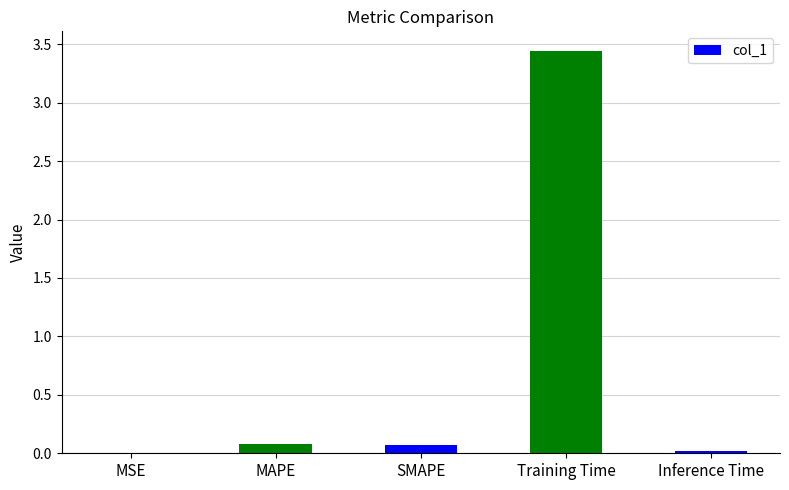

What is the sum of all values?

3.6